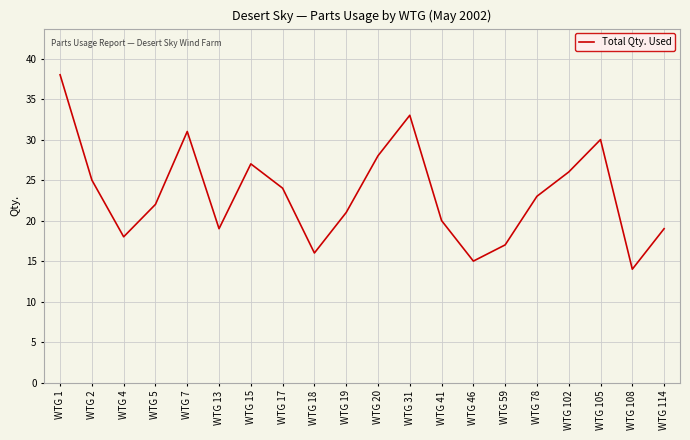

True or false: the data shows 14 at WTG 105.

False